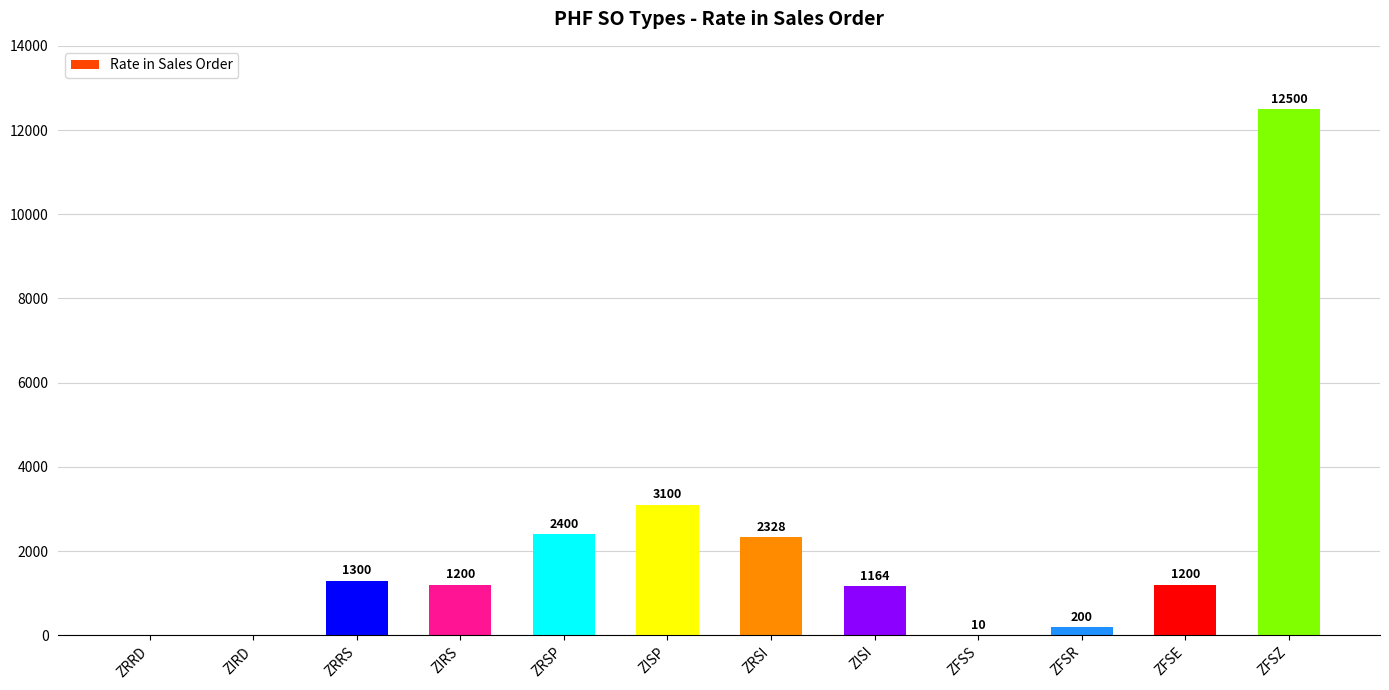

Reading left to right, extract all data points from this chart.

0	0	1300	1200	2400	3100	2328	1164	10	200	1200	12500